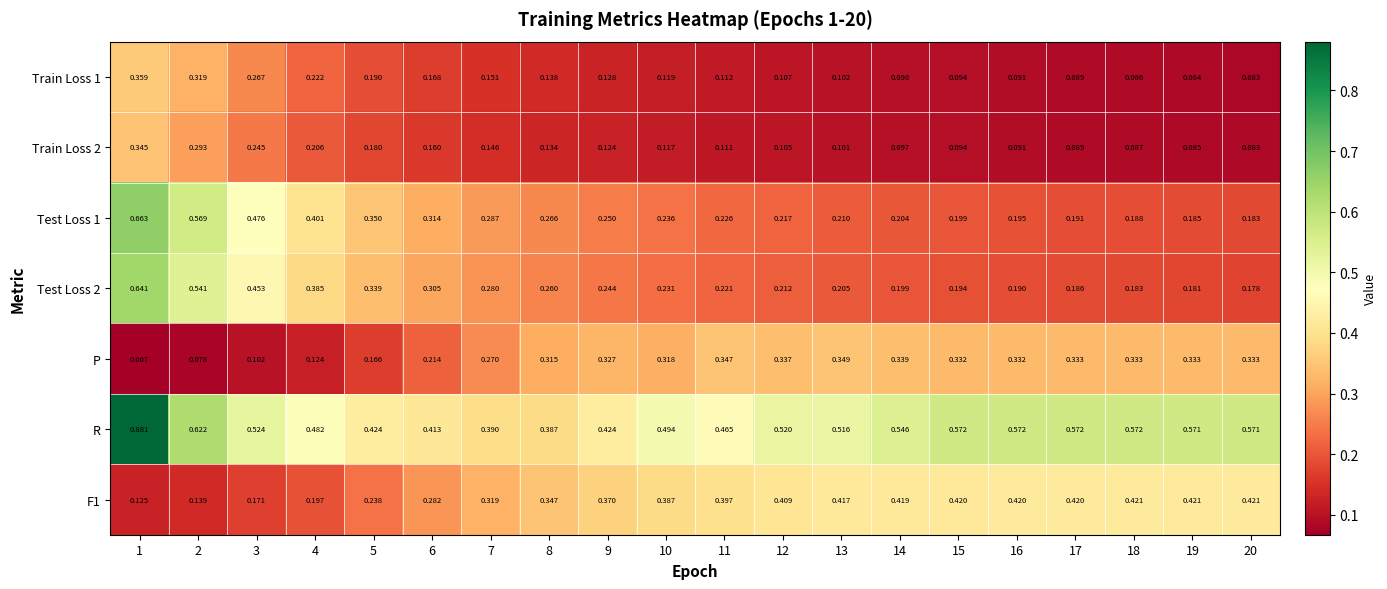

Which series has the widest spread of values?

R